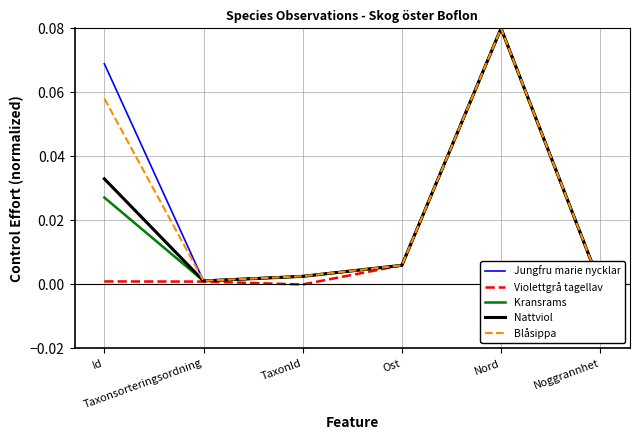

How many lines are shown in the chart?

5